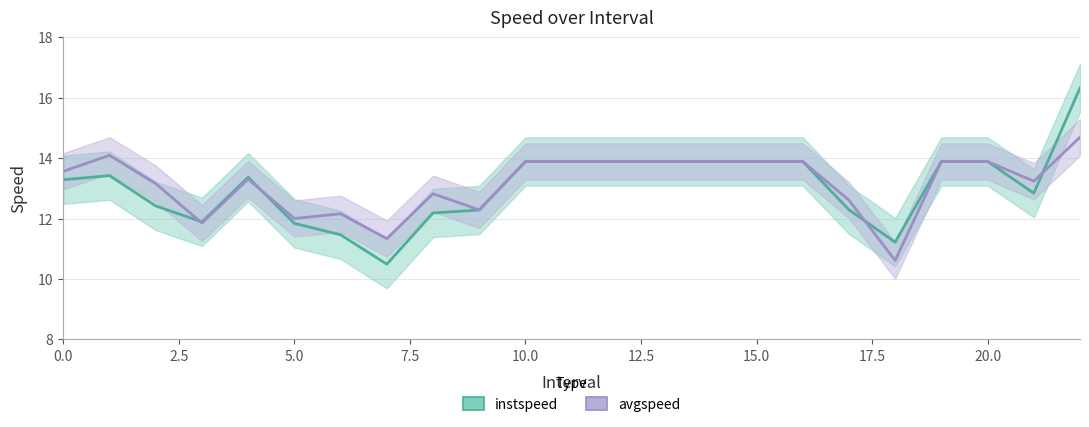

How many data points in instspeed are less than 13?

10